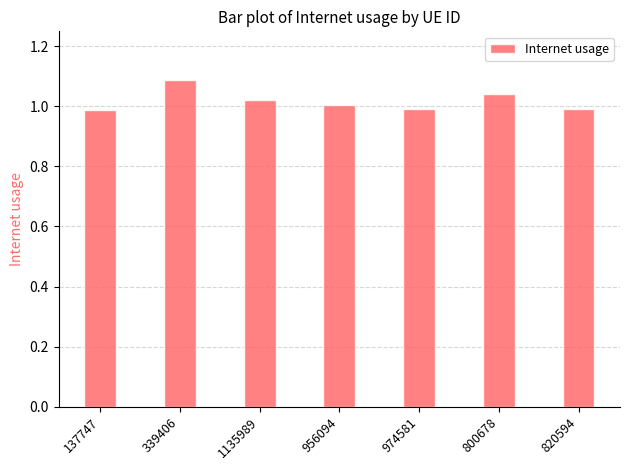

Where does the data first go above 1?

339406